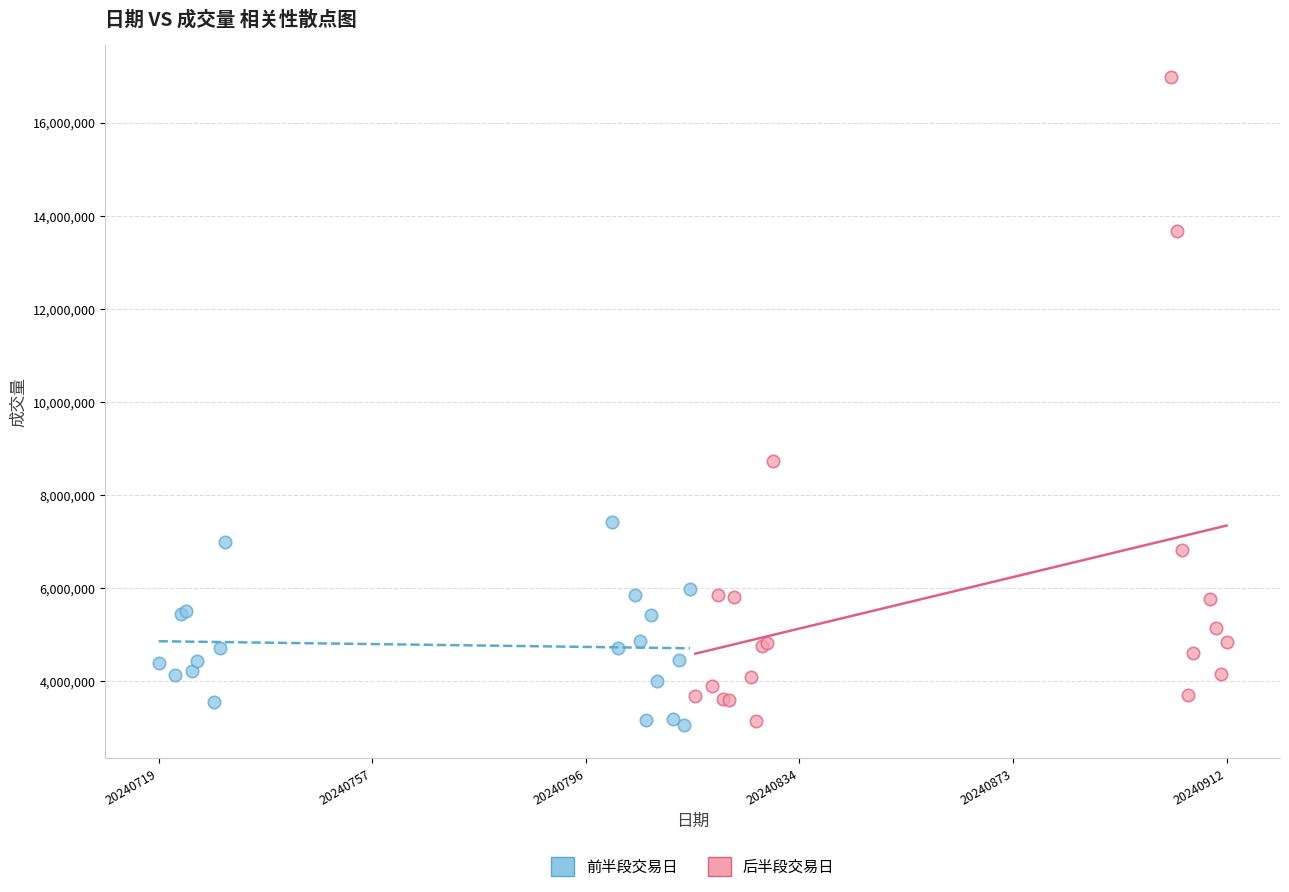

Which series contains the highest Y value?

后半段交易日